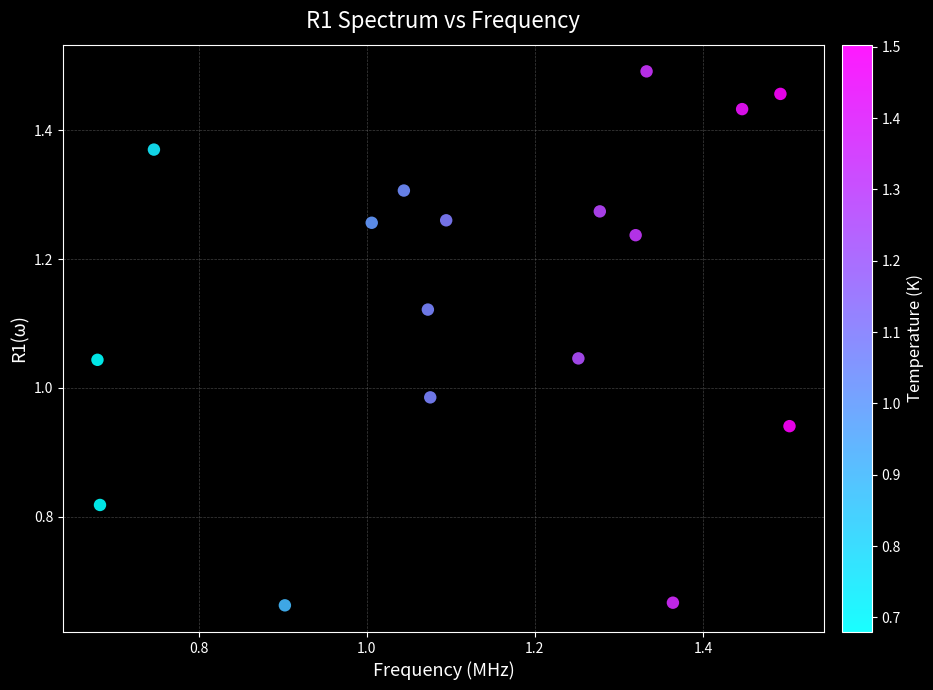

How many points are shown in the scatter plot?

17